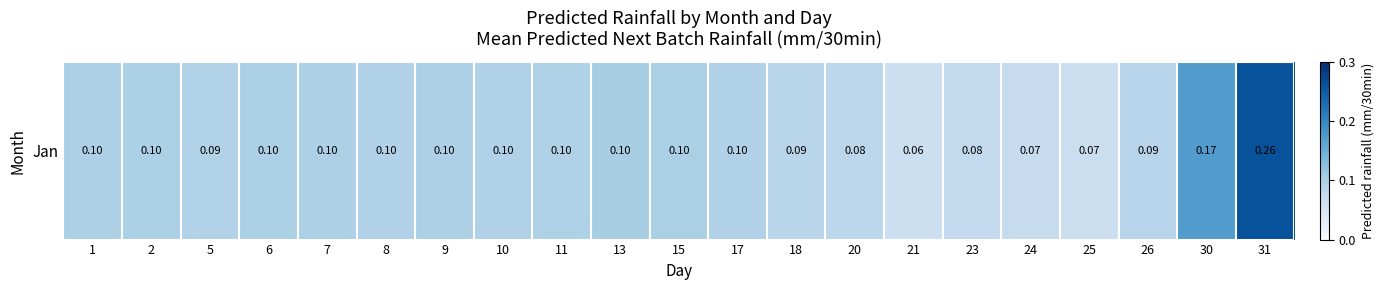

Between 2 and 20, which is larger?

2